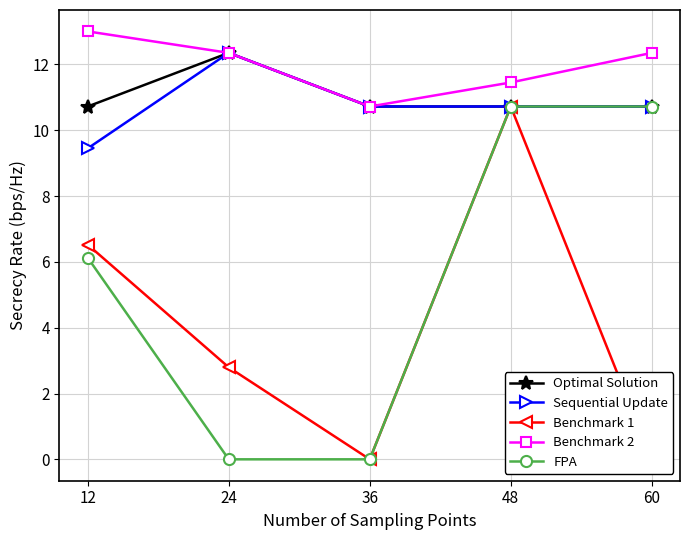

What is the maximum value shown in the chart?

13.0